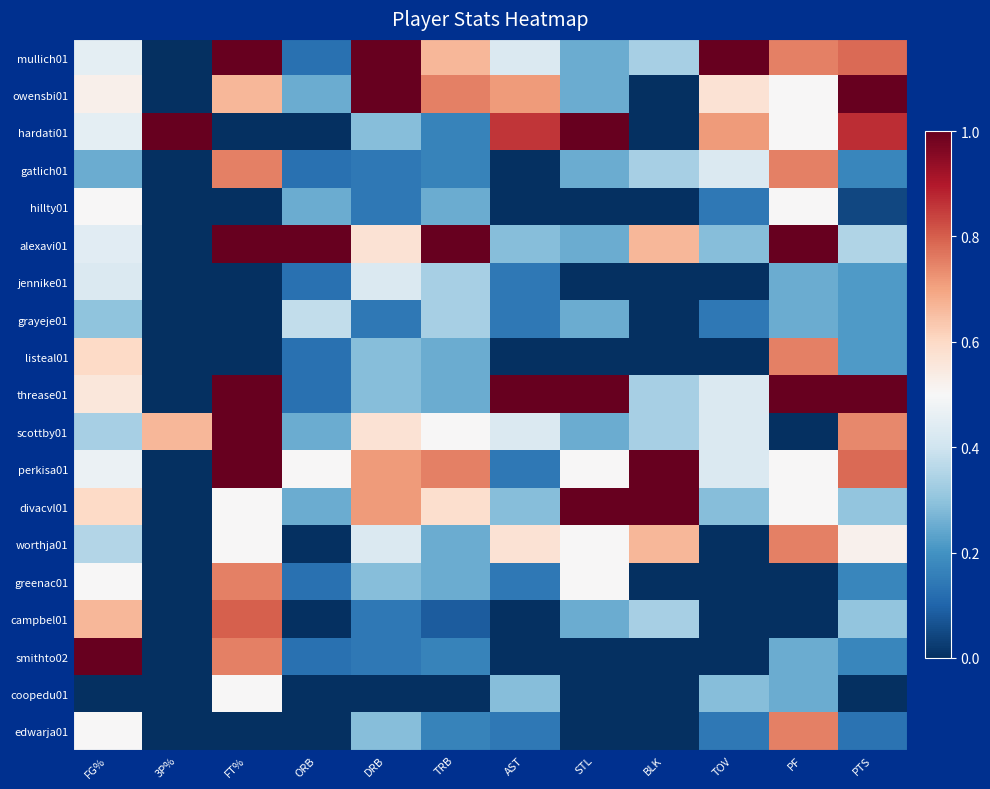

Reading left to right, what are all the values shown in this chart?

mullich01: FG%=0.5	3P%=0.0	FT%=1.0	ORB=0.1	DRB=1.0	TRB=0.7	AST=0.4	STL=0.2	BLK=0.3	TOV=1.0	PF=0.8	PTS=0.8
owensbi01: FG%=0.5	3P%=0.0	FT%=0.7	ORB=0.2	DRB=1.0	TRB=0.8	AST=0.7	STL=0.2	BLK=0.0	TOV=0.6	PF=0.5	PTS=1.0
hardati01: FG%=0.5	3P%=1.0	FT%=0.0	ORB=0.0	DRB=0.3	TRB=0.2	AST=0.9	STL=1.0	BLK=0.0	TOV=0.7	PF=0.5	PTS=0.9
gatlich01: FG%=0.2	3P%=0.0	FT%=0.8	ORB=0.1	DRB=0.1	TRB=0.2	AST=0.0	STL=0.2	BLK=0.3	TOV=0.4	PF=0.8	PTS=0.2
hillty01: FG%=0.5	3P%=0.0	FT%=0.0	ORB=0.2	DRB=0.1	TRB=0.2	AST=0.0	STL=0.0	BLK=0.0	TOV=0.1	PF=0.5	PTS=0.0
alexavi01: FG%=0.4	3P%=0.0	FT%=1.0	ORB=1.0	DRB=0.6	TRB=1.0	AST=0.3	STL=0.2	BLK=0.7	TOV=0.3	PF=1.0	PTS=0.3
jennike01: FG%=0.4	3P%=0.0	FT%=0.0	ORB=0.1	DRB=0.4	TRB=0.3	AST=0.1	STL=0.0	BLK=0.0	TOV=0.0	PF=0.2	PTS=0.2
grayeje01: FG%=0.3	3P%=0.0	FT%=0.0	ORB=0.4	DRB=0.1	TRB=0.3	AST=0.1	STL=0.2	BLK=0.0	TOV=0.1	PF=0.2	PTS=0.2
listeal01: FG%=0.6	3P%=0.0	FT%=0.0	ORB=0.1	DRB=0.3	TRB=0.2	AST=0.0	STL=0.0	BLK=0.0	TOV=0.0	PF=0.8	PTS=0.2
threase01: FG%=0.6	3P%=0.0	FT%=1.0	ORB=0.1	DRB=0.3	TRB=0.2	AST=1.0	STL=1.0	BLK=0.3	TOV=0.4	PF=1.0	PTS=1.0
scottby01: FG%=0.3	3P%=0.7	FT%=1.0	ORB=0.2	DRB=0.6	TRB=0.5	AST=0.4	STL=0.2	BLK=0.3	TOV=0.4	PF=0.0	PTS=0.7
perkisa01: FG%=0.5	3P%=0.0	FT%=1.0	ORB=0.5	DRB=0.7	TRB=0.8	AST=0.1	STL=0.5	BLK=1.0	TOV=0.4	PF=0.5	PTS=0.8
divacvl01: FG%=0.6	3P%=0.0	FT%=0.5	ORB=0.2	DRB=0.7	TRB=0.6	AST=0.3	STL=1.0	BLK=1.0	TOV=0.3	PF=0.5	PTS=0.3
worthja01: FG%=0.4	3P%=0.0	FT%=0.5	ORB=0.0	DRB=0.4	TRB=0.2	AST=0.6	STL=0.5	BLK=0.7	TOV=0.0	PF=0.8	PTS=0.5
greenac01: FG%=0.5	3P%=0.0	FT%=0.8	ORB=0.1	DRB=0.3	TRB=0.2	AST=0.1	STL=0.5	BLK=0.0	TOV=0.0	PF=0.0	PTS=0.2
campbel01: FG%=0.7	3P%=0.0	FT%=0.8	ORB=0.0	DRB=0.1	TRB=0.1	AST=0.0	STL=0.2	BLK=0.3	TOV=0.0	PF=0.0	PTS=0.3
smithto02: FG%=1.0	3P%=0.0	FT%=0.8	ORB=0.1	DRB=0.1	TRB=0.2	AST=0.0	STL=0.0	BLK=0.0	TOV=0.0	PF=0.2	PTS=0.2
coopedu01: FG%=0.0	3P%=0.0	FT%=0.5	ORB=0.0	DRB=0.0	TRB=0.0	AST=0.3	STL=0.0	BLK=0.0	TOV=0.3	PF=0.2	PTS=0.0
edwarja01: FG%=0.5	3P%=0.0	FT%=0.0	ORB=0.0	DRB=0.3	TRB=0.2	AST=0.1	STL=0.0	BLK=0.0	TOV=0.1	PF=0.8	PTS=0.1